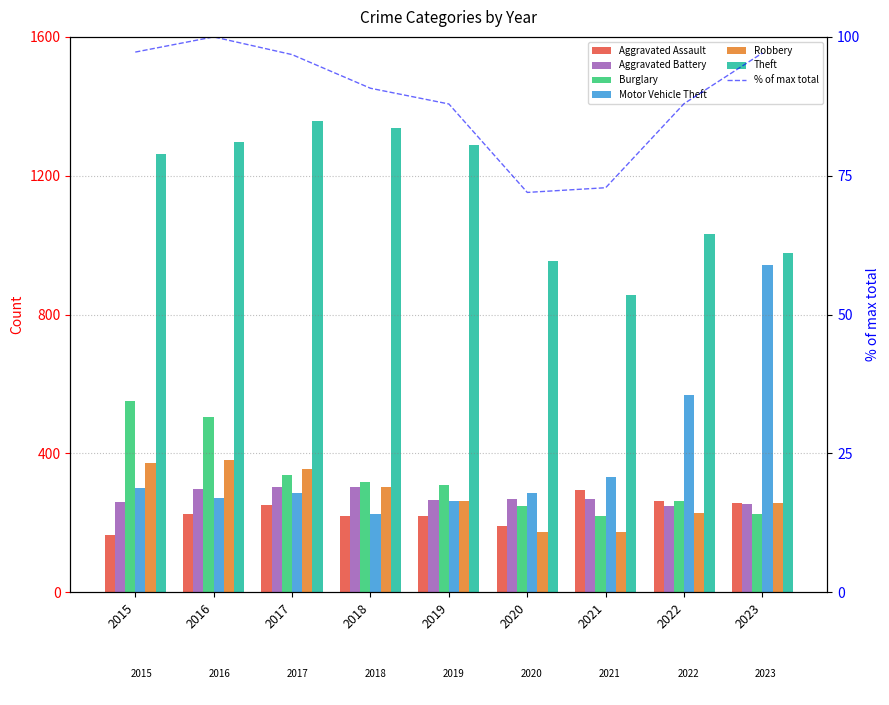

What is the difference between the second highest and second lowest values in the Aggravated Assault series?

72